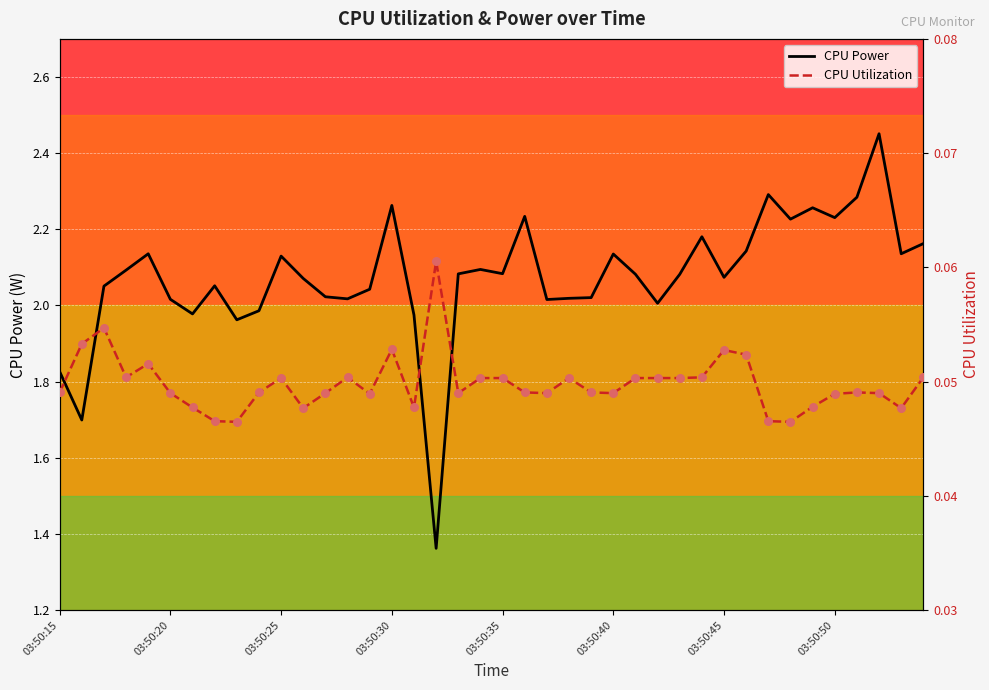

Which series has the widest spread of Y values?

CPU Power